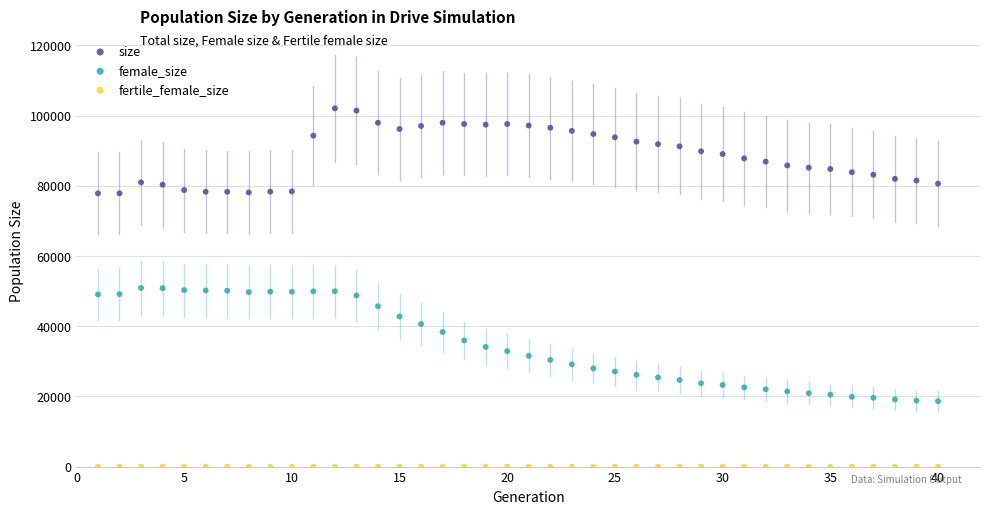

Which series contains the lowest Y value?

fertile_female_size